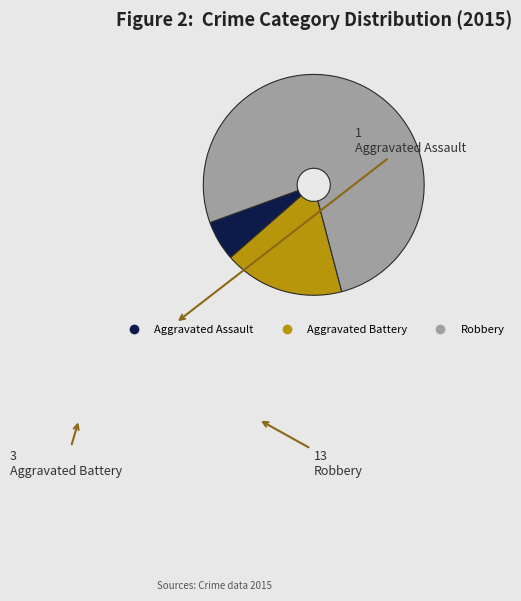

The Aggravated Battery slice represents 18% of the pie. True or false?

True